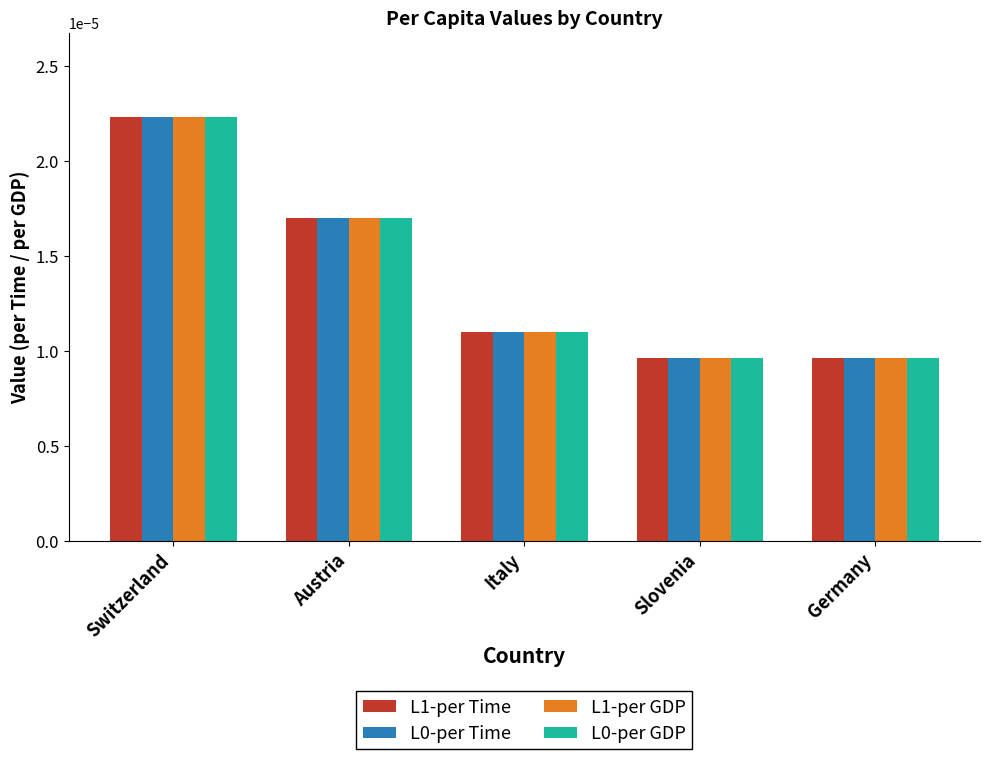

Is the value of L1-per Time at Switzerland greater than the value of L0-per Time at Austria?

Yes